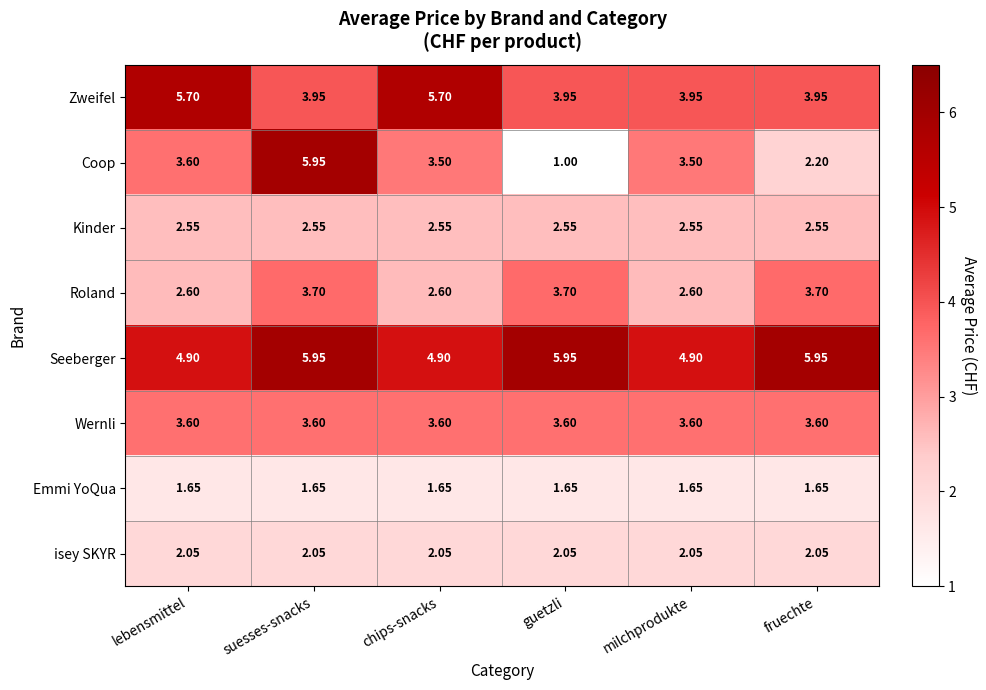

Which series has the largest range (max minus min)?

Coop